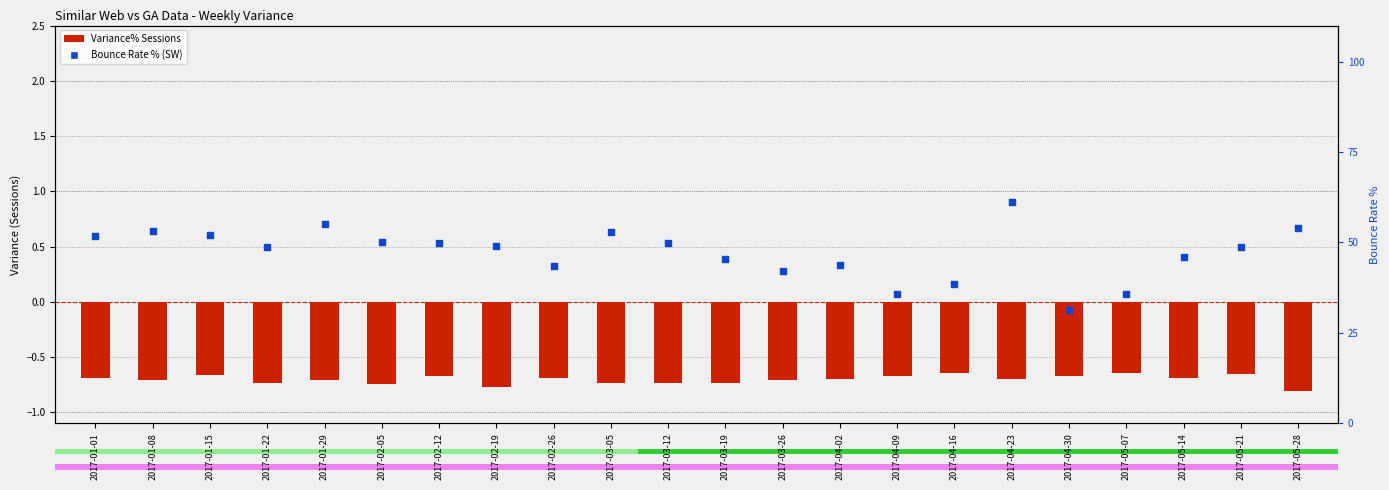

Which series has the largest total across all categories?

Bounce Rate %